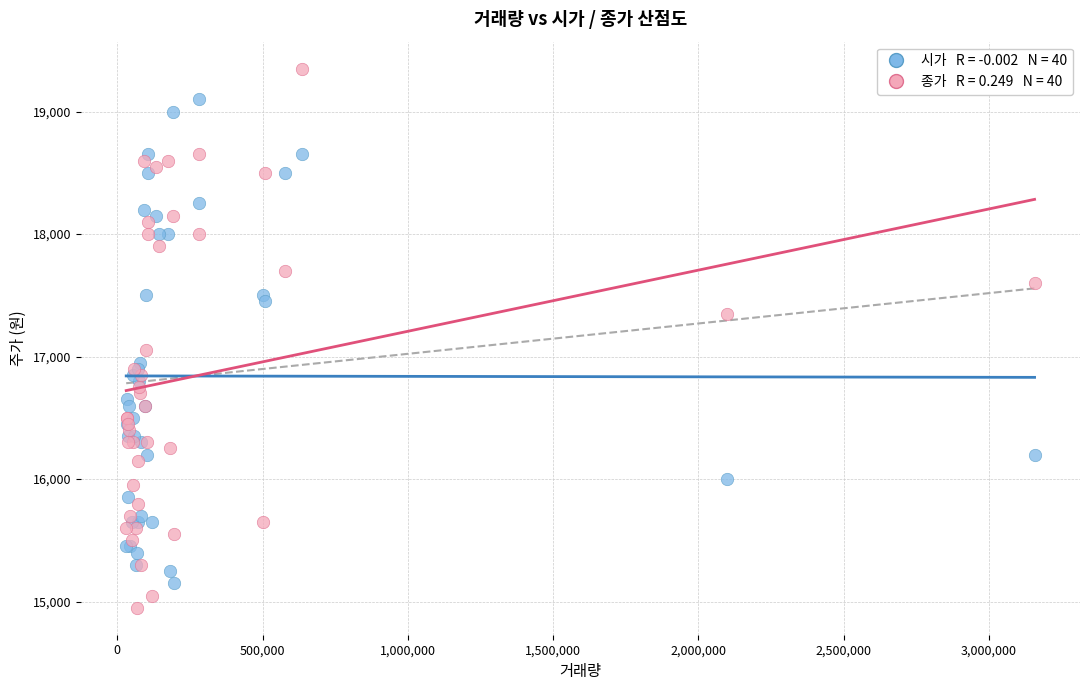

Across all series, what Y value is closest to 17150?

17050